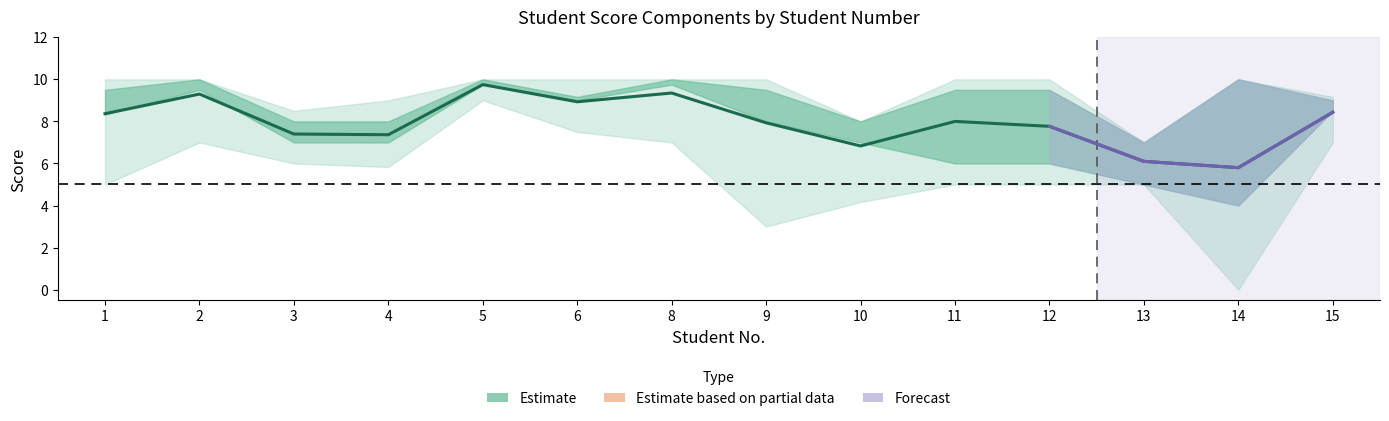

What is the difference between the values at 4 and 12?

0.4